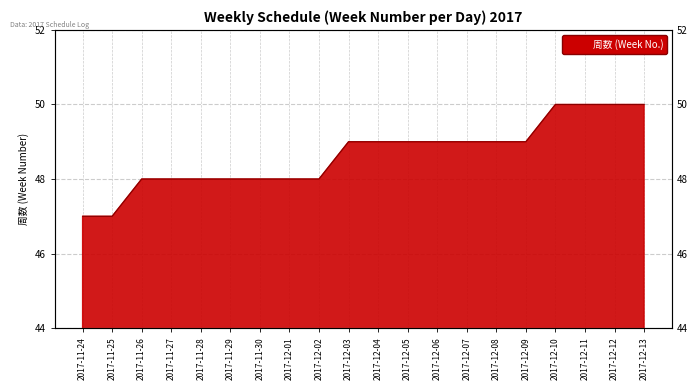

Between 2017-12-04 and 2017-12-12, which is larger?

2017-12-12